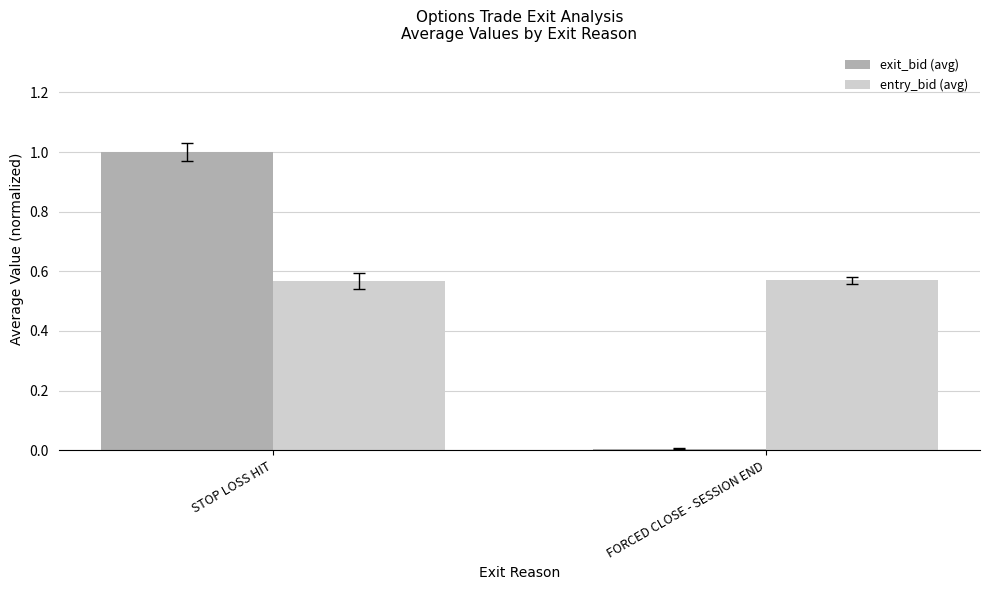

What position from the right is STOP LOSS HIT?

2